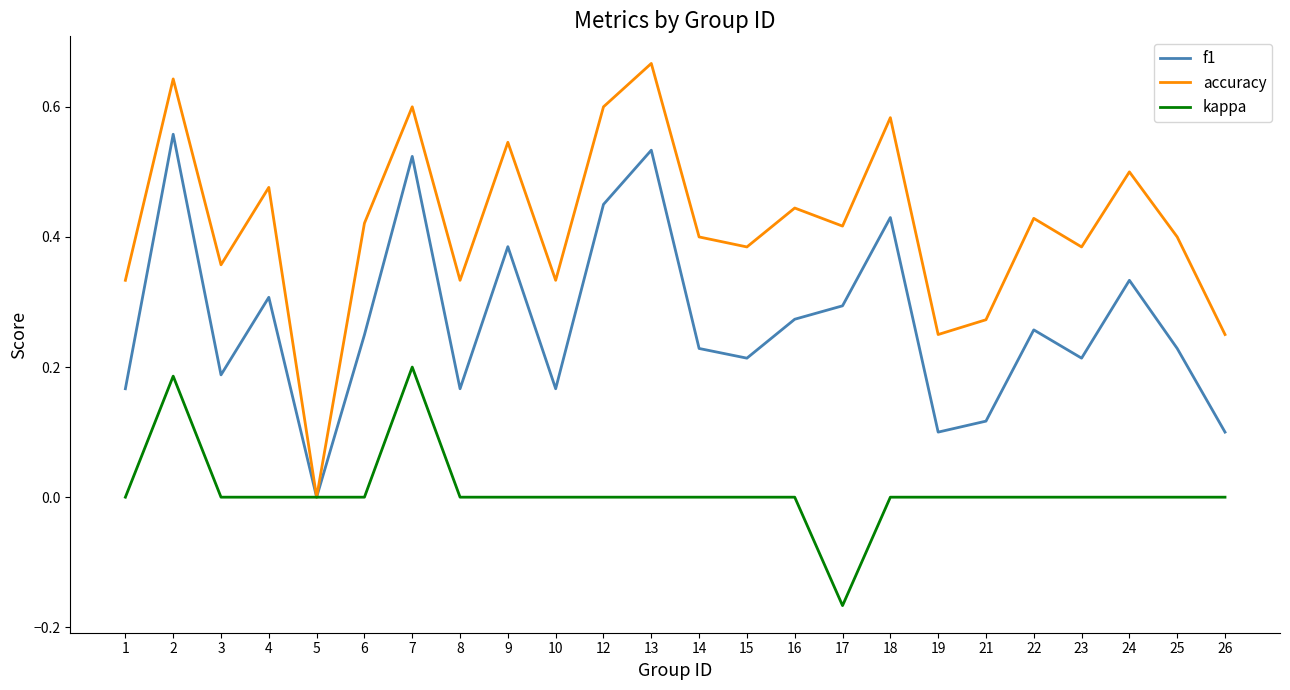

Which series changed the most between 3 and 12?

f1